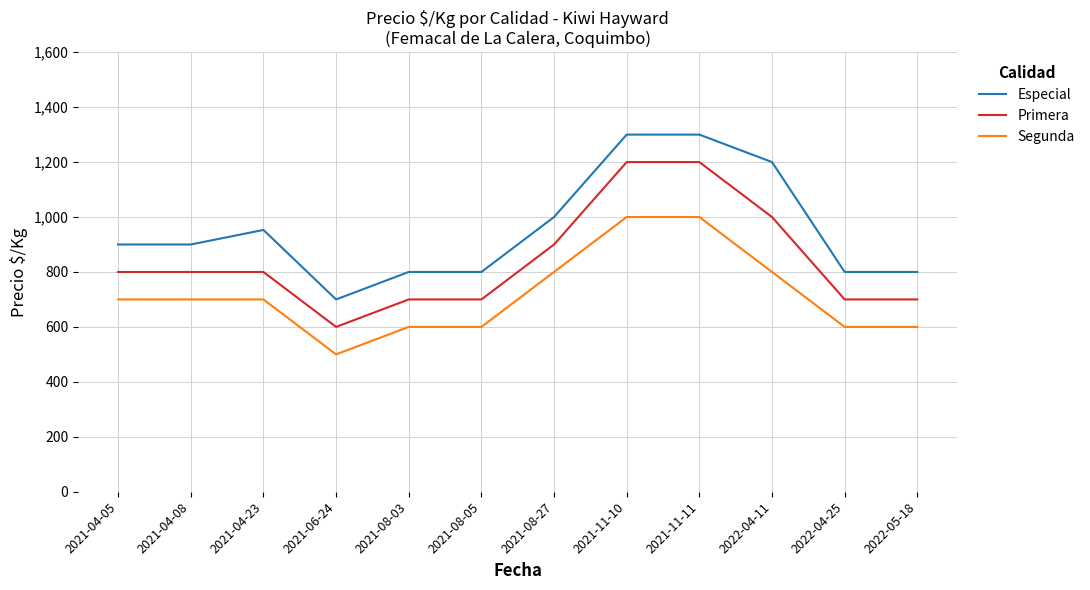

What position from the left is 2021-11-10?

8